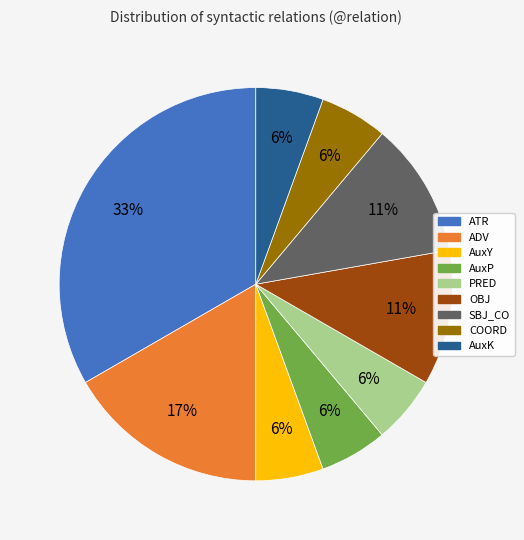

To the nearest percent, what percentage of the pie is COORD?

6%